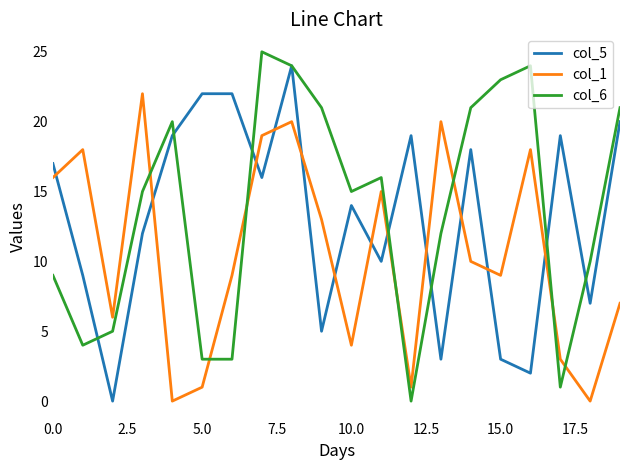

Which series ends up on top after the final intersection of col_5 and col_1?

col_5